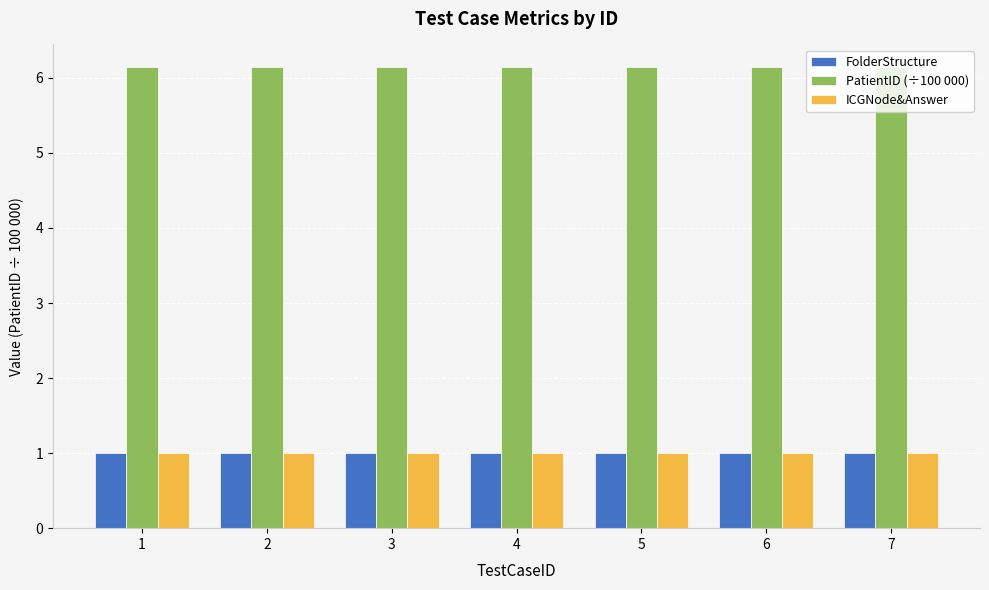

True or false: PatientID (÷100 000) has a value of 3.1 at 2.

False